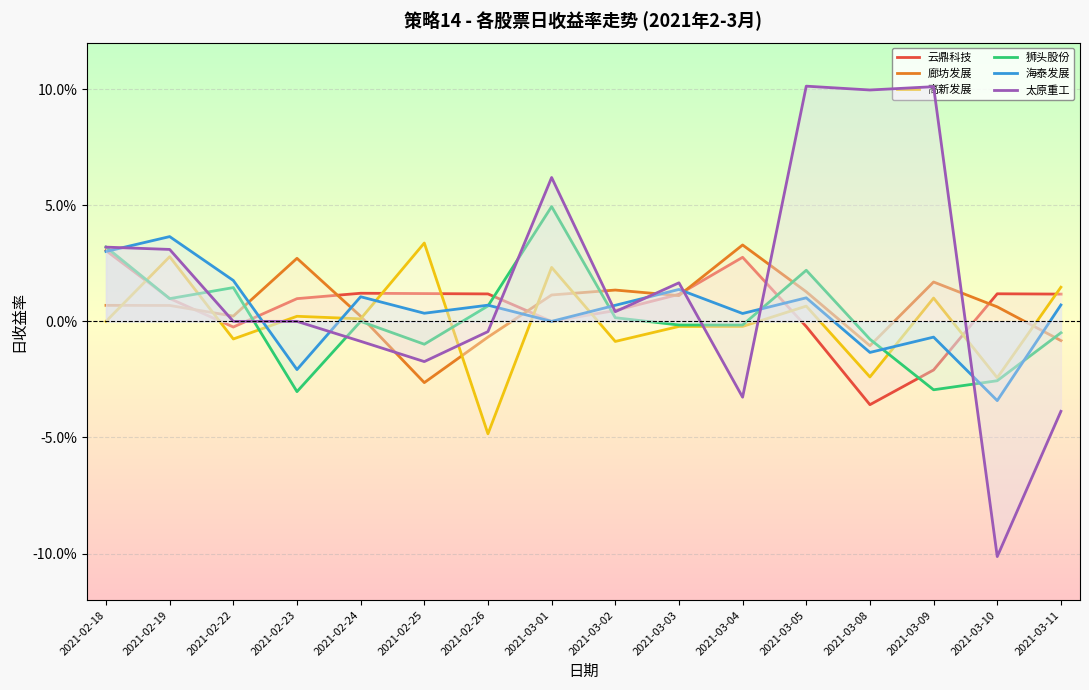

How many positive values does the 廊坊发展 series have?

12